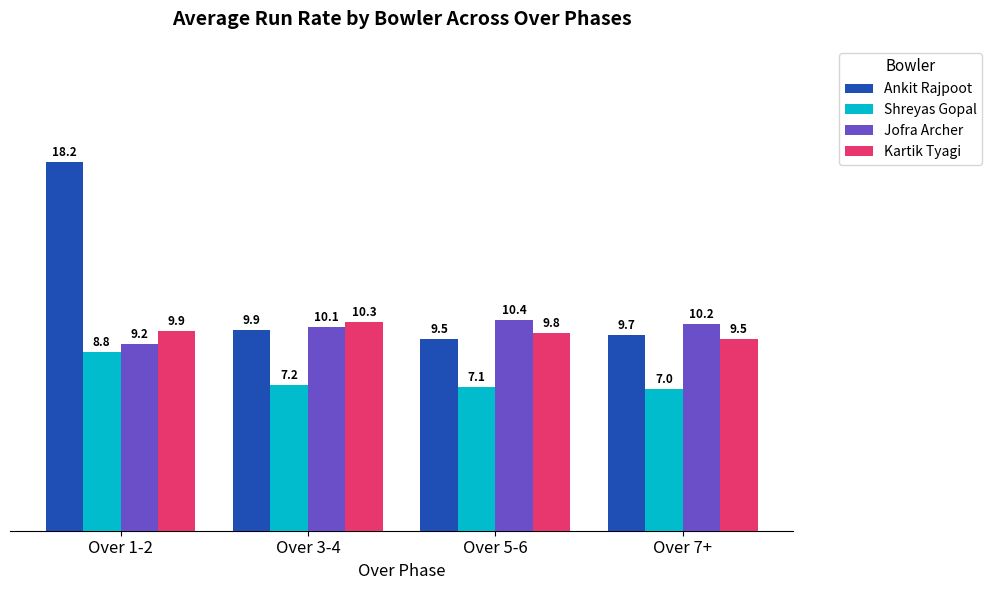

At which label is Ankit Rajpoot closest to 13?

Over 3-4